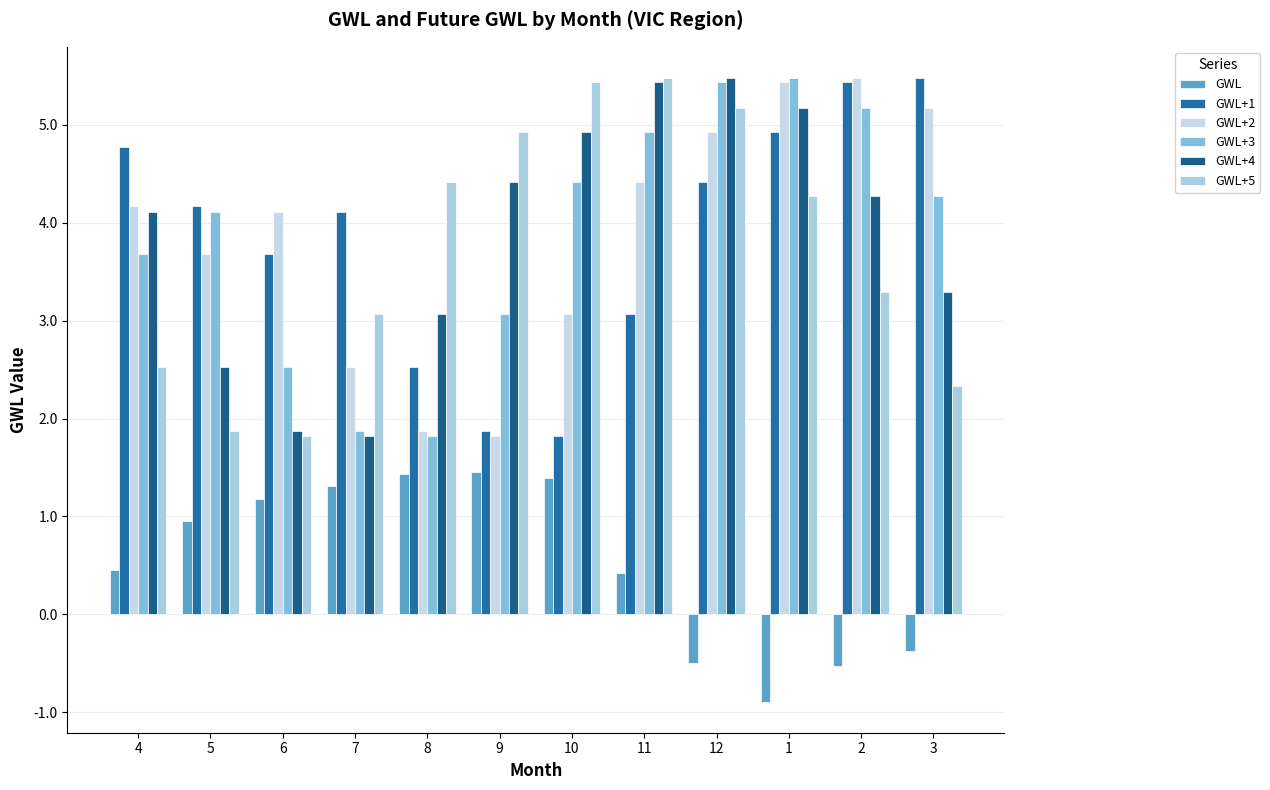

Which has a higher value, 6 or 7?

7